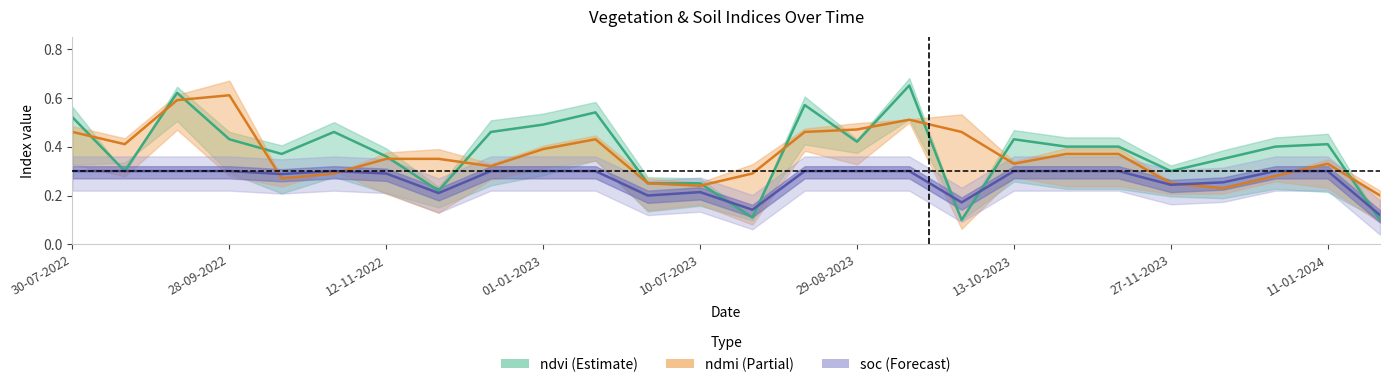

Reading left to right, extract all data points from this chart.

ndvi: 30-07-2022=0.5	24-08-2022=0.3	13-09-2022=0.6	28-09-2022=0.4	13-10-2022=0.4	28-10-2022=0.5	12-11-2022=0.4	27-11-2022=0.2	12-12-2022=0.5	01-01-2023=0.5	11-01-2023=0.5	20-06-2023=0.2	10-07-2023=0.2	30-07-2023=0.1	14-08-2023=0.6	29-08-2023=0.4	13-09-2023=0.7	28-09-2023=0.1	13-10-2023=0.4	28-10-2023=0.4	12-11-2023=0.4	27-11-2023=0.3	12-12-2023=0.3	01-01-2024=0.4	11-01-2024=0.4	29-06-2024=0.1
ndmi: 30-07-2022=0.5	24-08-2022=0.4	13-09-2022=0.6	28-09-2022=0.6	13-10-2022=0.3	28-10-2022=0.3	12-11-2022=0.3	27-11-2022=0.3	12-12-2022=0.3	01-01-2023=0.4	11-01-2023=0.4	20-06-2023=0.2	10-07-2023=0.2	30-07-2023=0.3	14-08-2023=0.5	29-08-2023=0.5	13-09-2023=0.5	28-09-2023=0.5	13-10-2023=0.3	28-10-2023=0.4	12-11-2023=0.4	27-11-2023=0.2	12-12-2023=0.2	01-01-2024=0.3	11-01-2024=0.3	29-06-2024=0.2
soc: 30-07-2022=0.3	24-08-2022=0.3	13-09-2022=0.3	28-09-2022=0.3	13-10-2022=0.3	28-10-2022=0.3	12-11-2022=0.3	27-11-2022=0.2	12-12-2022=0.3	01-01-2023=0.3	11-01-2023=0.3	20-06-2023=0.2	10-07-2023=0.2	30-07-2023=0.1	14-08-2023=0.3	29-08-2023=0.3	13-09-2023=0.3	28-09-2023=0.2	13-10-2023=0.3	28-10-2023=0.3	12-11-2023=0.3	27-11-2023=0.2	12-12-2023=0.3	01-01-2024=0.3	11-01-2024=0.3	29-06-2024=0.1